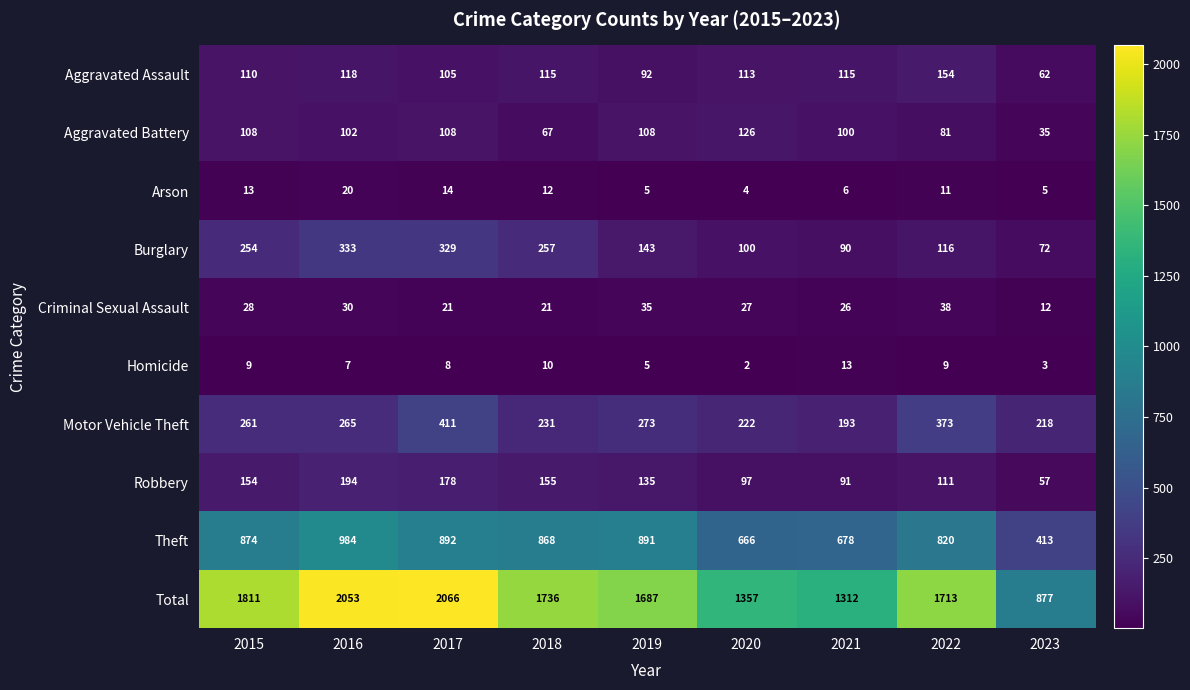

Which category has the lowest value across all series?

2020